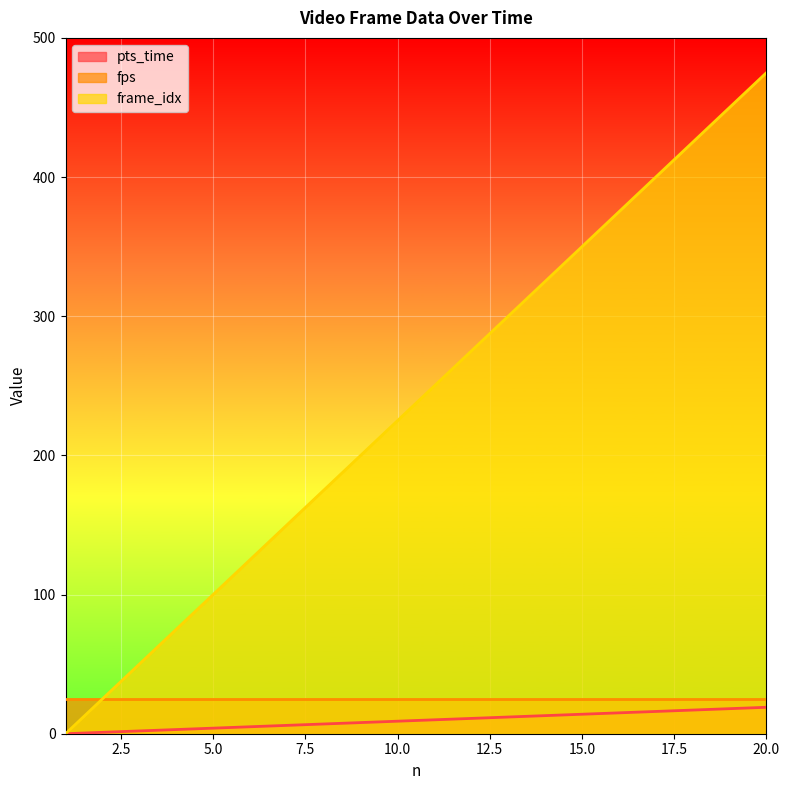

Between 14 and 19, which series saw the biggest shift?

frame_idx